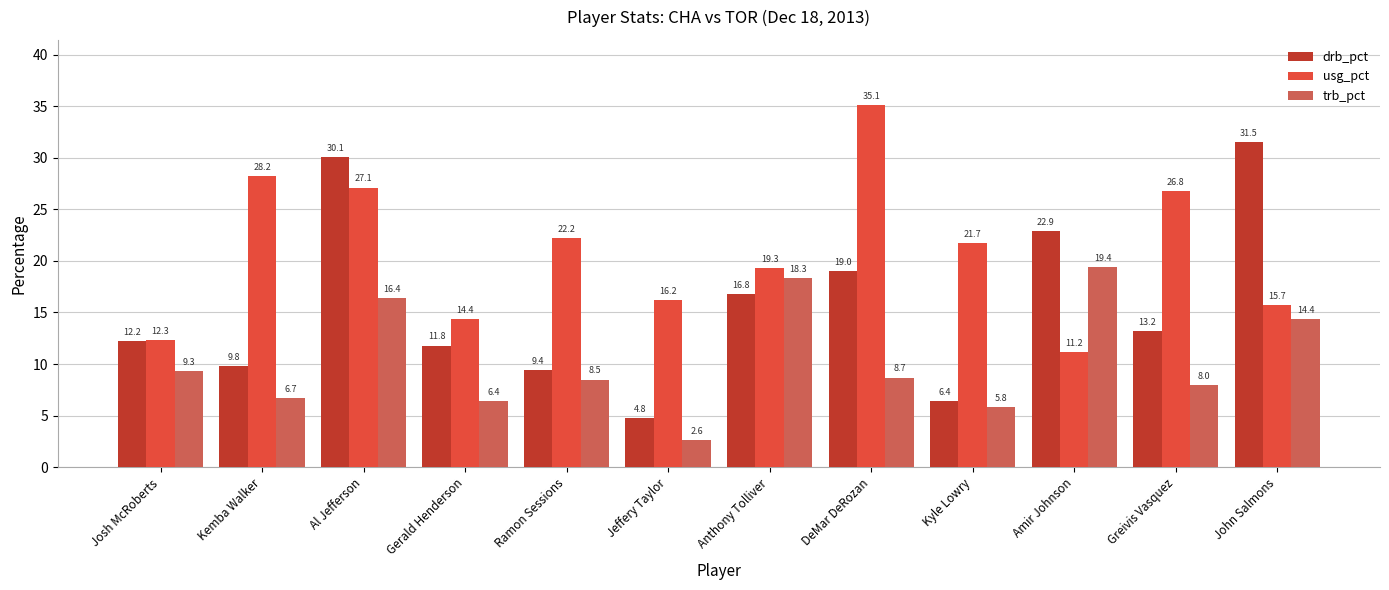

What is the value of the usg_pct bar at the 1st from the left?

12.3